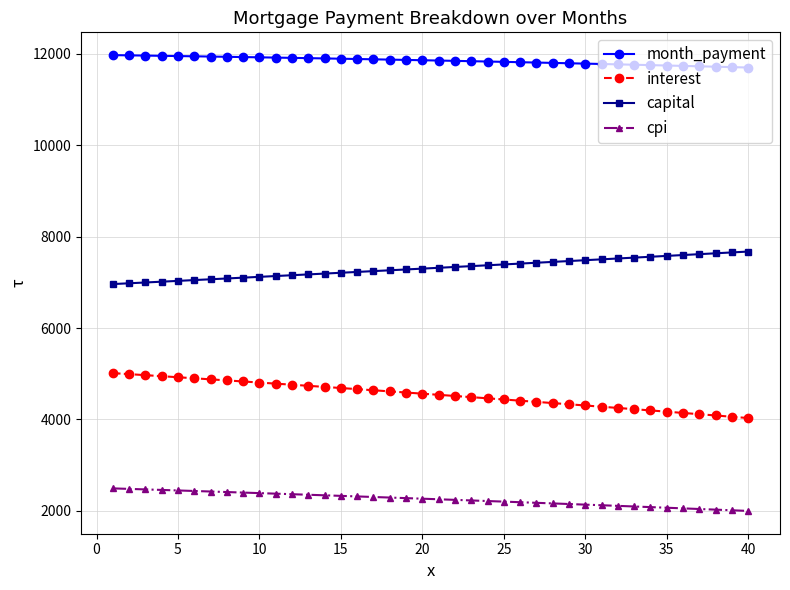

What is the value of the interest point at the 19th from the left?

4587.6